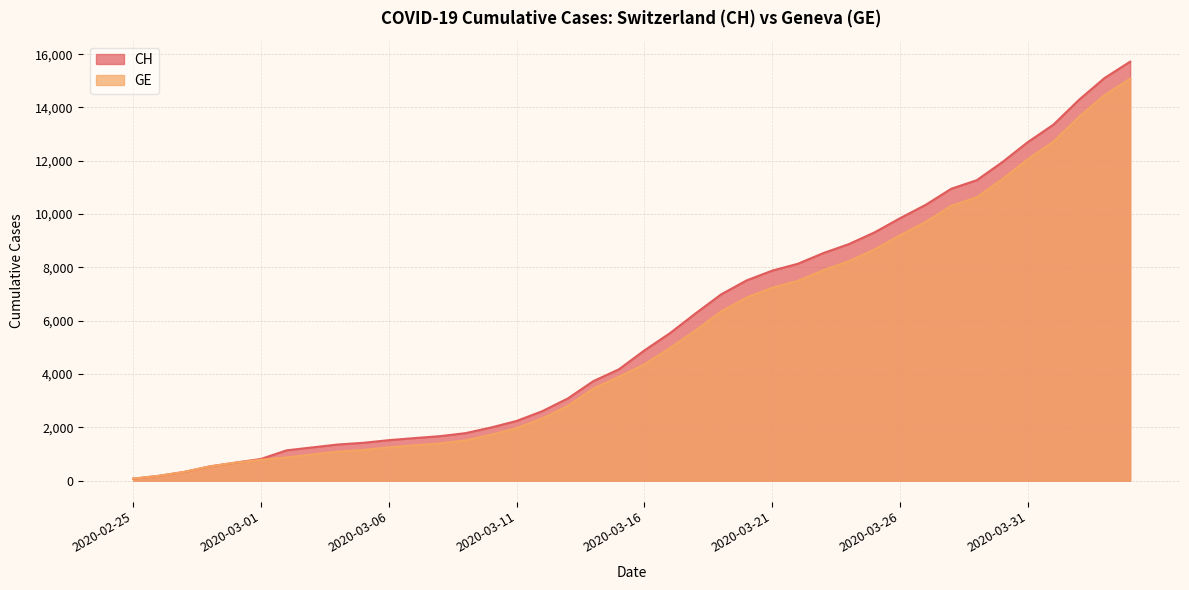

What are all the series names shown in the legend?

CH, GE